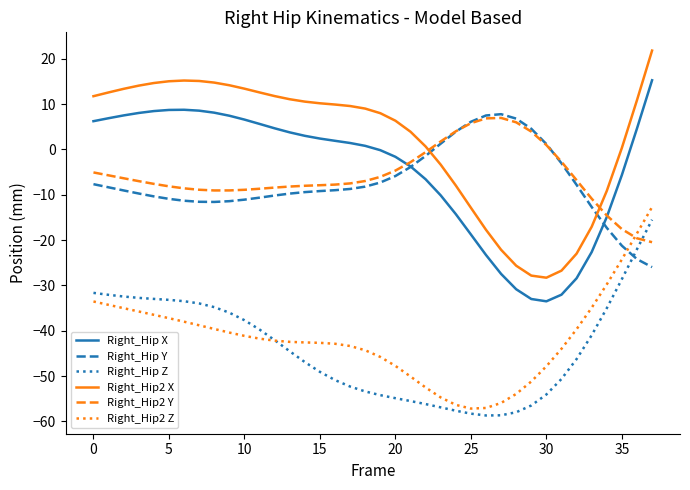

What is the smallest value displayed?

-58.7